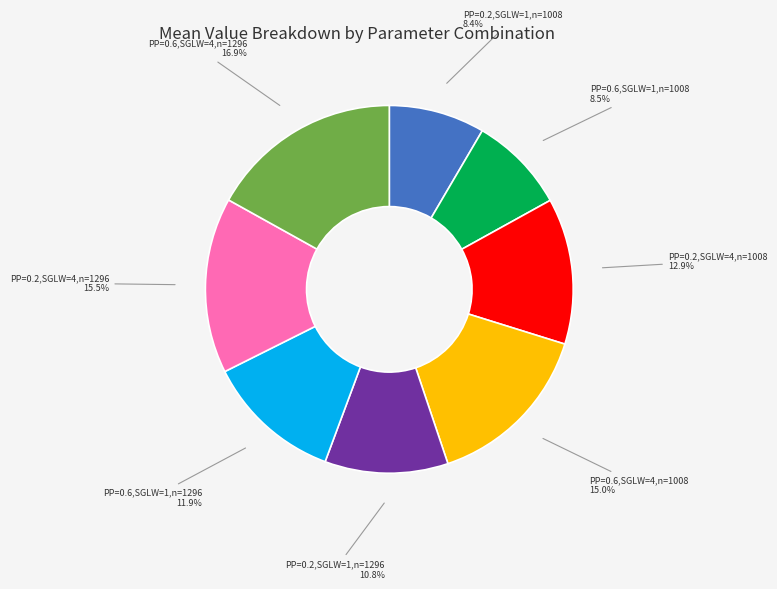

How much of the chart is everything except PP=0.2,SGLW=4,n=1008?

87.1%